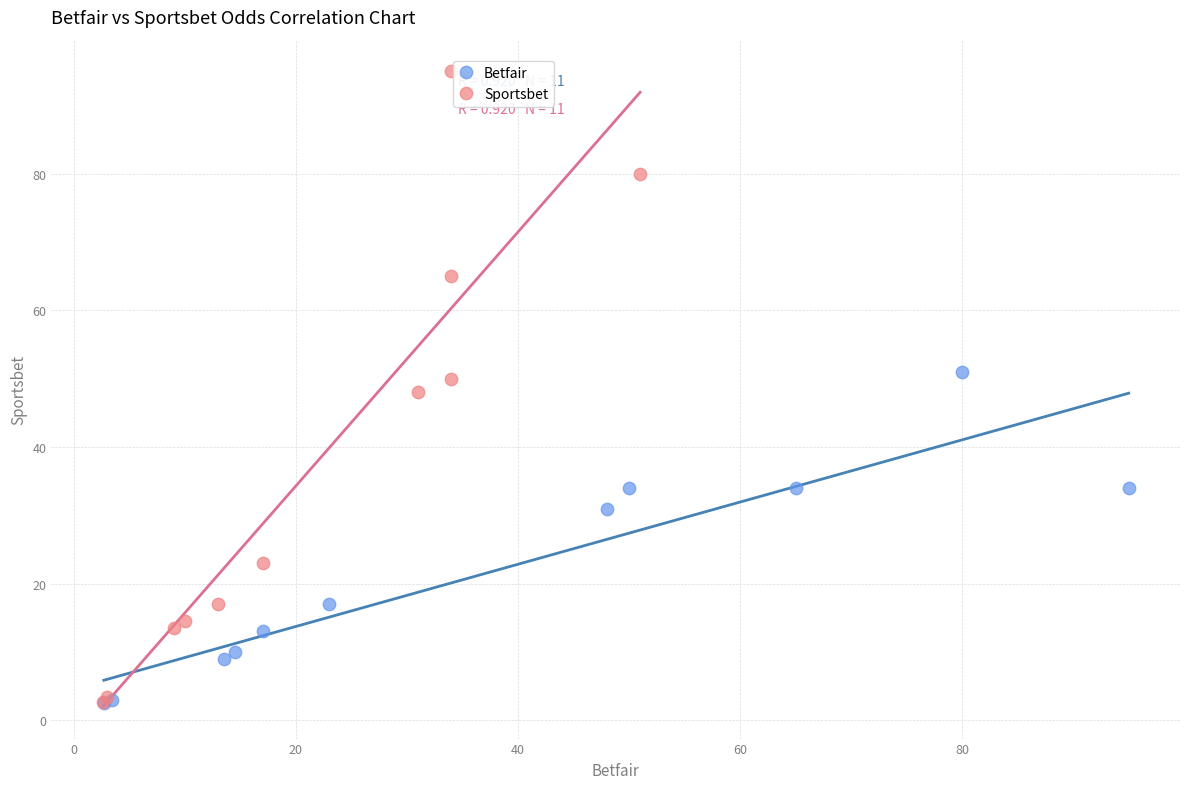

Which series contains the highest Y value?

Sportsbet